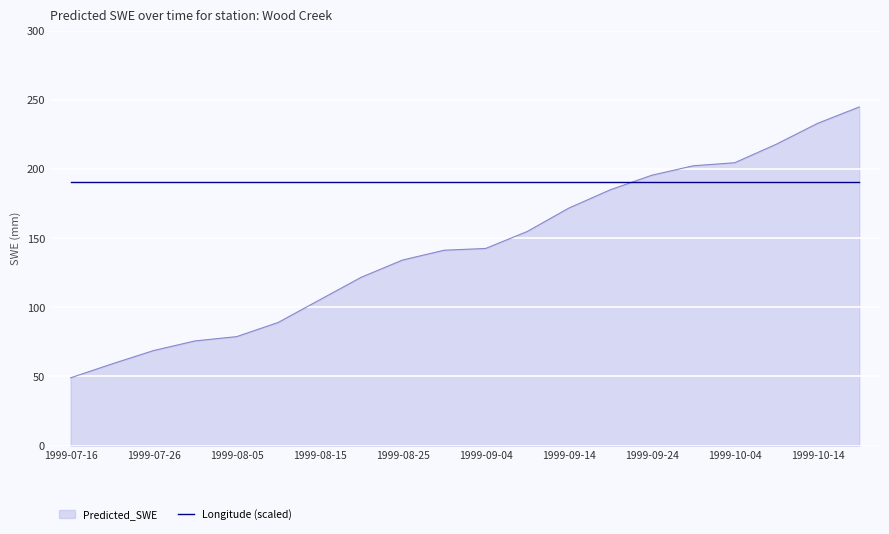

Rank the series by their maximum value, from lowest to highest.

Longitude (scaled), Predicted_SWE